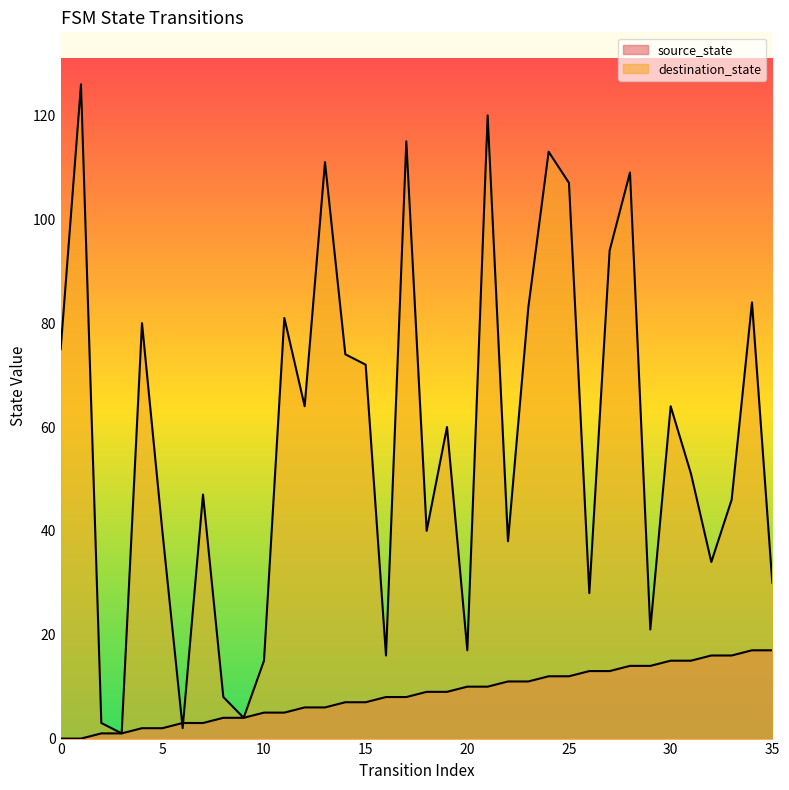

Reading left to right, what are all the values shown in this chart?

source_state: 0	0	1	1	2	2	3	3	4	4	5	5	6	6	7	7	8	8	9	9	10	10	11	11	12	12	13	13	14	14	15	15	16	16	17	17
destination_state: 75	126	3	1	80	40	2	47	8	4	15	81	64	111	74	72	16	115	40	60	17	120	38	83	113	107	28	94	109	21	64	51	34	46	84	30